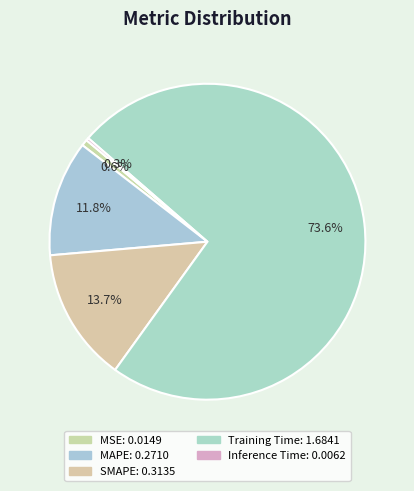

What portion of the pie excludes SMAPE?

86.3%